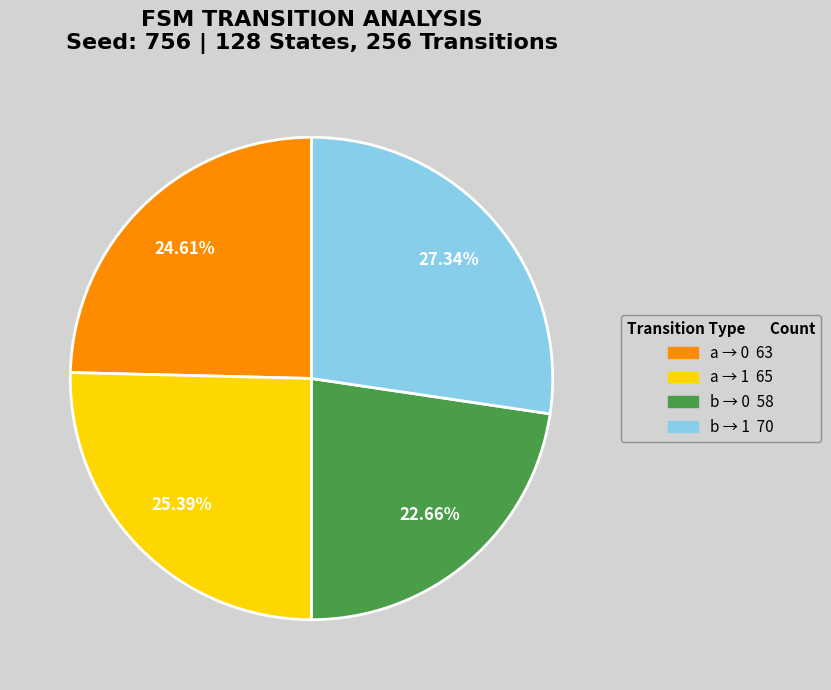

Does any single category account for the majority?

No